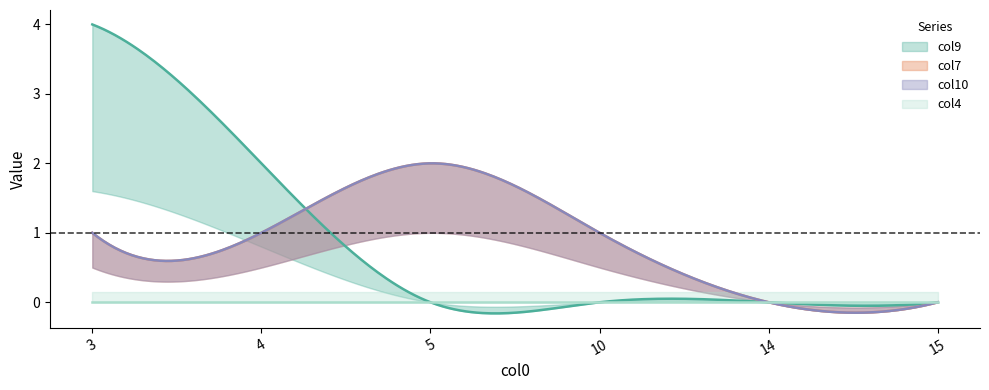

Reading left to right, transcribe all the data shown in this chart.

col9: 3=4	4=2	5=0	10=0	14=0	15=0
col7: 3=1	4=1	5=2	10=1	14=0	15=0
col10: 3=1	4=1	5=2	10=1	14=0	15=0
col4: 3=0	4=0	5=0	10=0	14=0	15=0